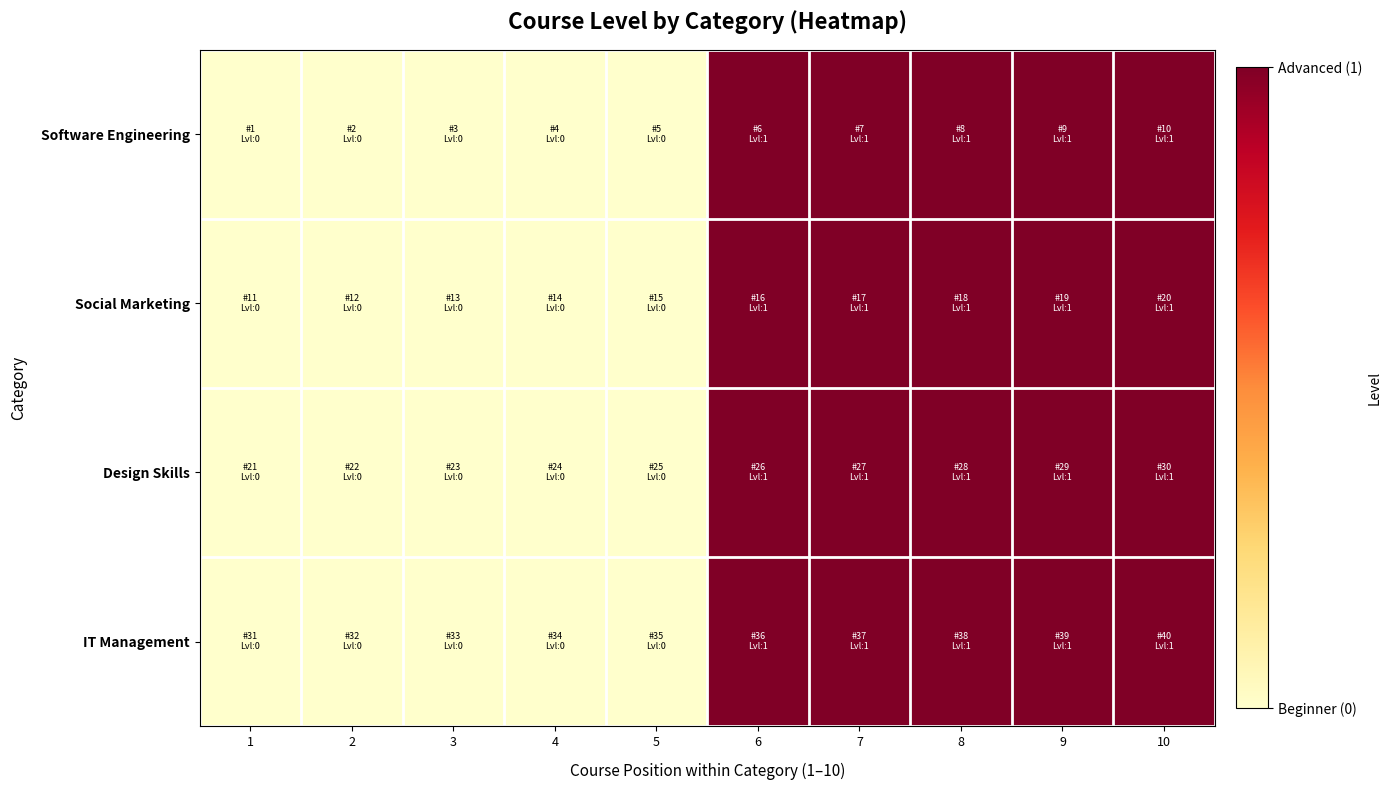

At which category is the sum across all series the highest?

6